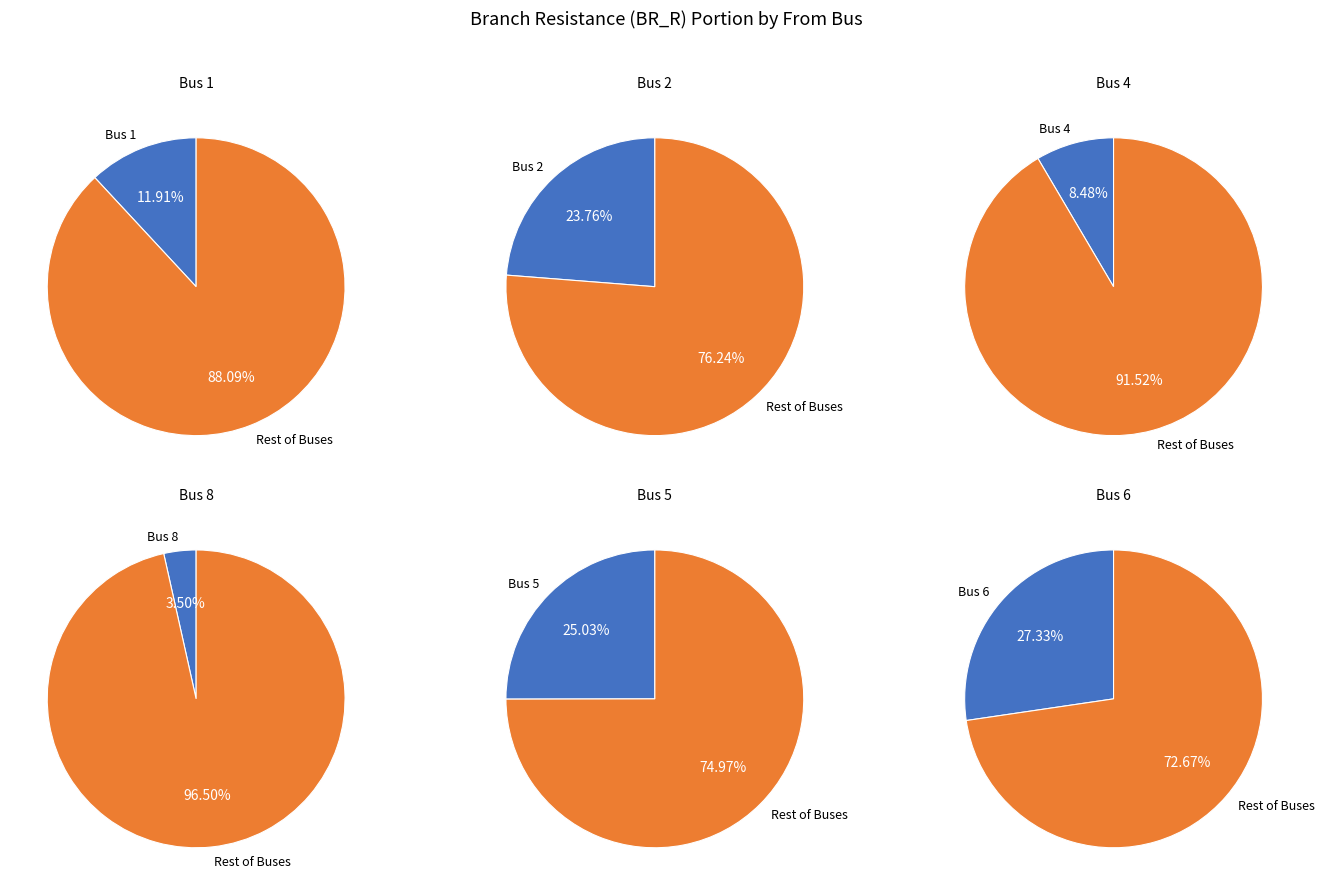

Rank the categories by value from lowest to highest.

8, 4, 1, 2, 5, 6